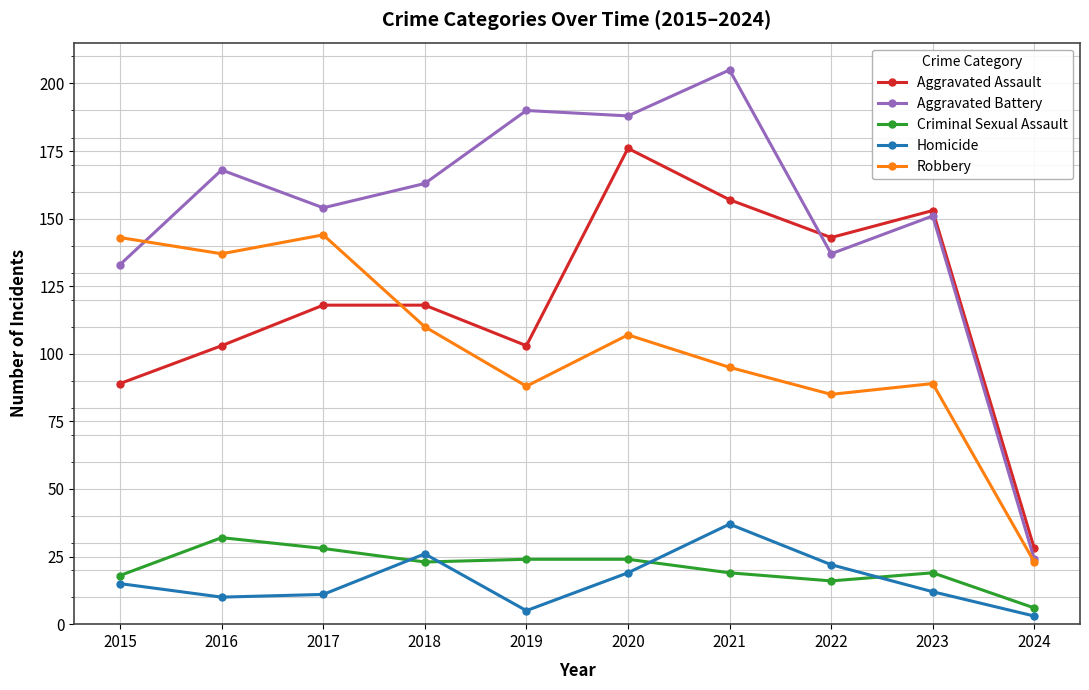

The Aggravated Battery series shows 154 at 2017. True or false?

True